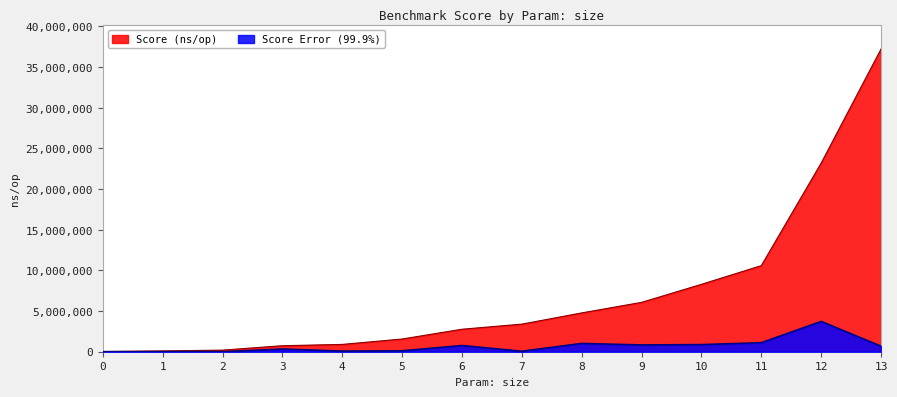

At which label does Score Error (99.9%) first exceed 679744?

6